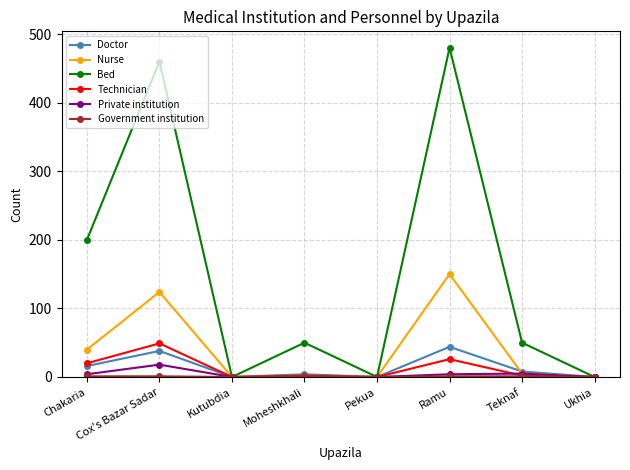

Which series has the largest range (max minus min)?

Bed